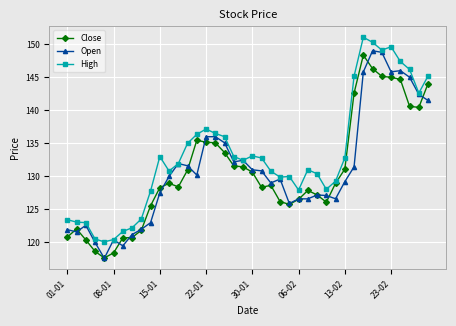

What is the minimum value shown in the chart?

117.6